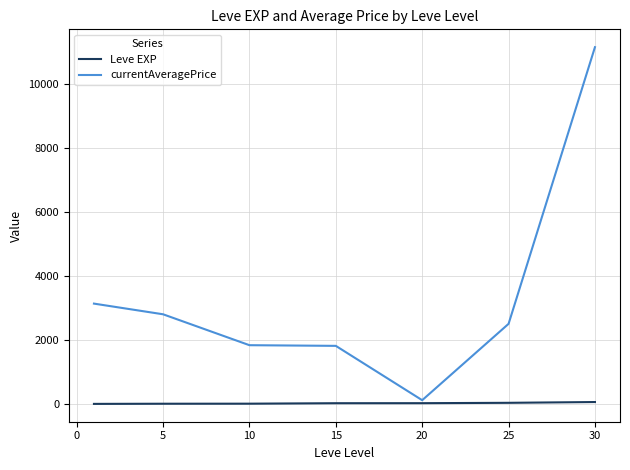

What is the maximum value shown in the chart?

11136.0